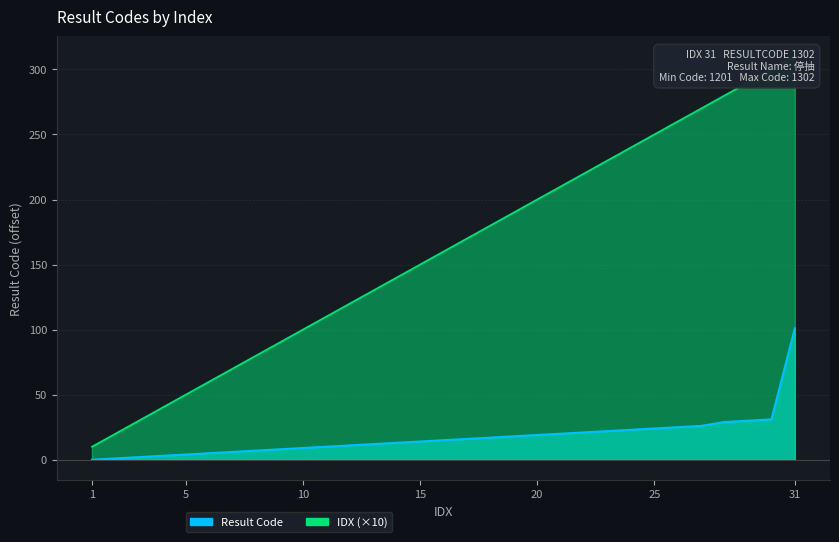

What is the total value across all series at 31?

411